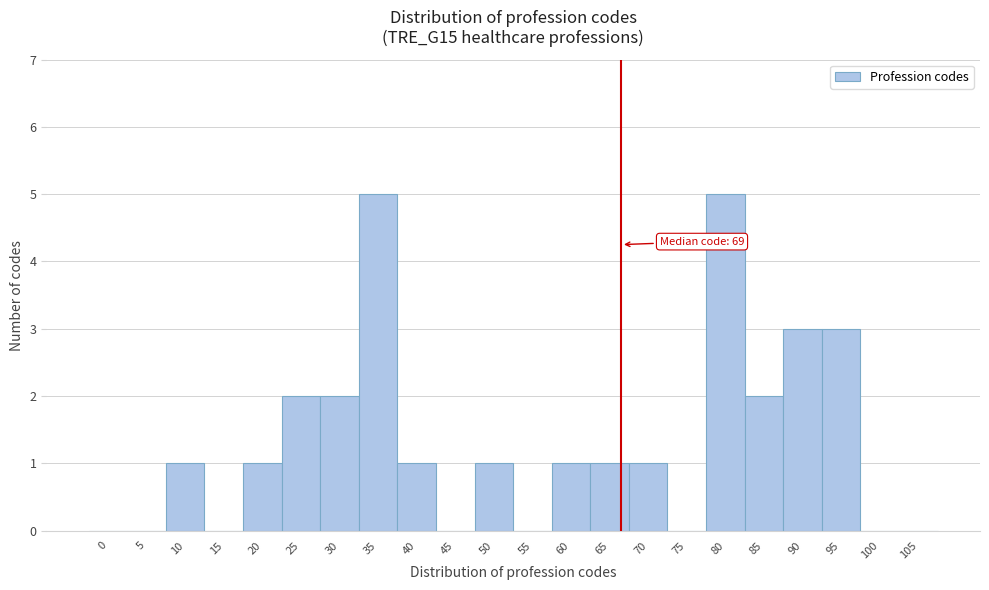

Reading left to right, list all the values displayed in this chart.

0=0	5=0	10=1	15=0	20=1	25=2	30=2	35=5	40=1	45=0	50=1	55=0	60=1	65=1	70=1	75=0	80=5	85=2	90=3	95=3	100=0	105=0